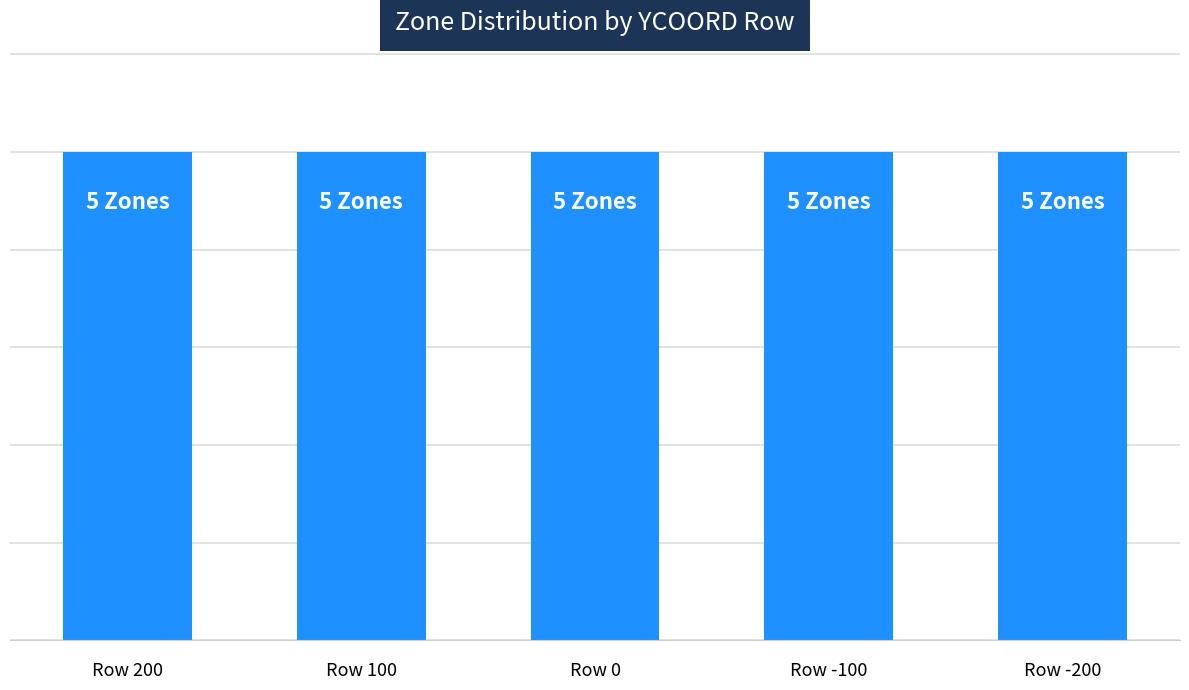

True or false: the data shows 65 at S03-05.

False